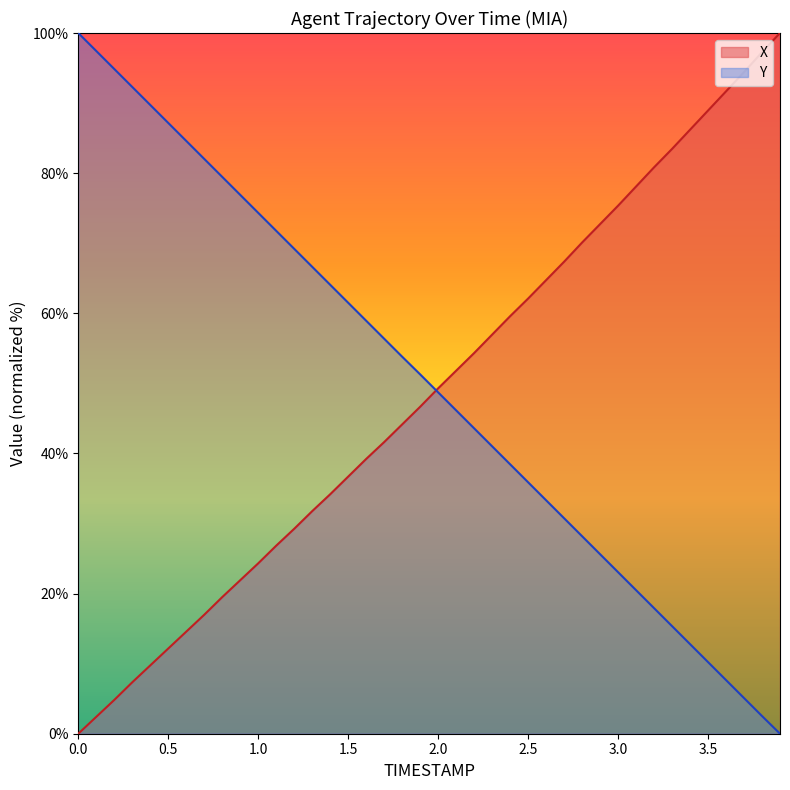

Between 2.0 and 3.7, which series saw the biggest shift?

X